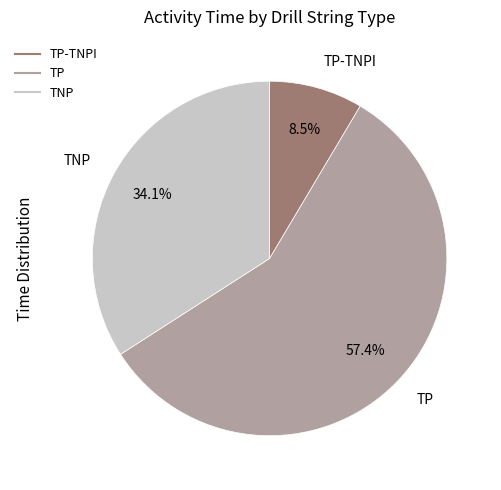

Is there a majority slice in this chart?

Yes